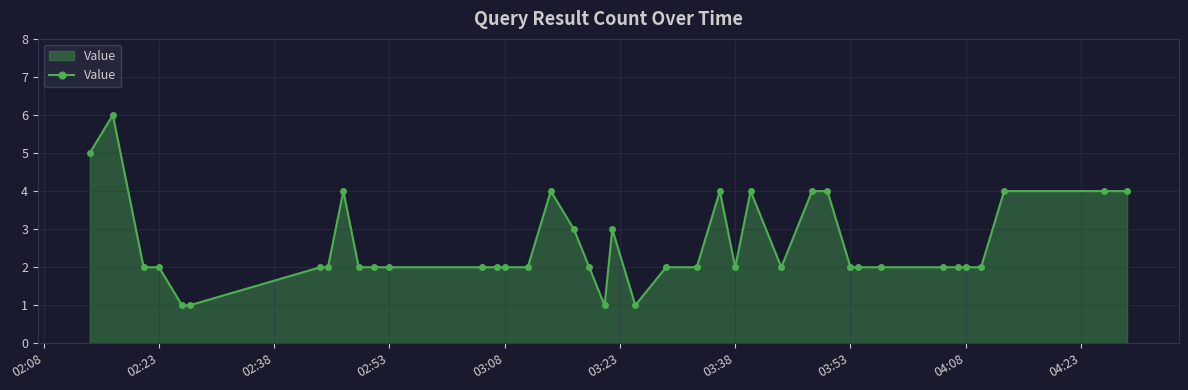

What is the difference between the maximum and minimum values?

5